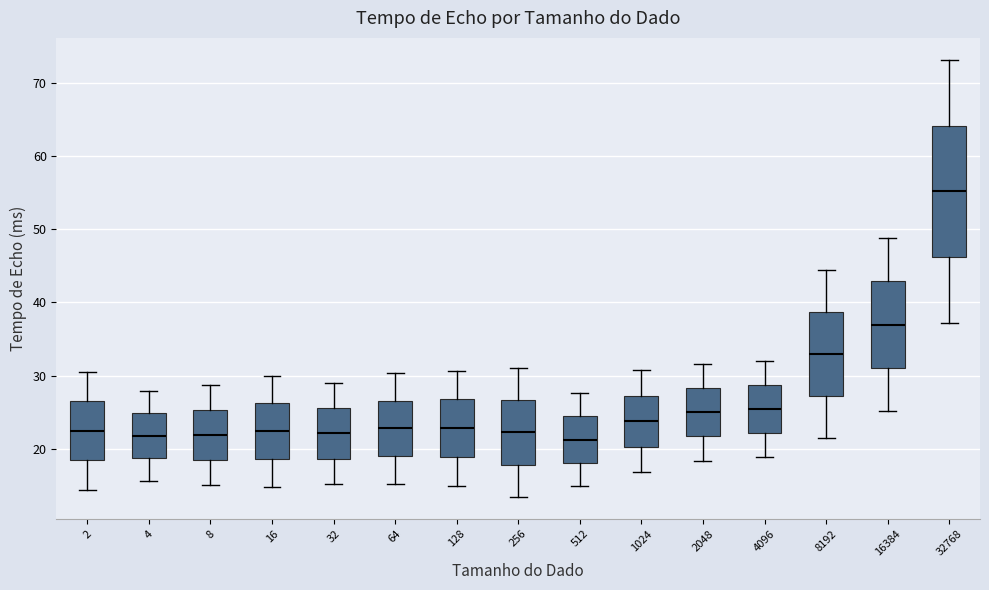

Reading left to right, transcribe this box plot: for each box, give where its median line is, the range the box spans, and where its two whiskers end, as read against the y-axis. The values are not printed on the chart, so give them approximately, as read against the axis.

2: median 22, box 18 to 26, whiskers 14 to 31
4: median 22, box 19 to 25, whiskers 16 to 28
8: median 22, box 19 to 25, whiskers 15 to 29
16: median 22, box 19 to 26, whiskers 15 to 30
32: median 22, box 19 to 26, whiskers 15 to 29
64: median 23, box 19 to 27, whiskers 15 to 30
128: median 23, box 19 to 27, whiskers 15 to 31
256: median 22, box 18 to 27, whiskers 13 to 31
512: median 21, box 18 to 24, whiskers 15 to 28
1024: median 24, box 20 to 27, whiskers 17 to 31
2048: median 25, box 22 to 28, whiskers 18 to 32
4096: median 25, box 22 to 29, whiskers 19 to 32
8192: median 33, box 27 to 39, whiskers 21 to 44
16384: median 37, box 31 to 43, whiskers 25 to 49
32768: median 55, box 46 to 64, whiskers 37 to 73